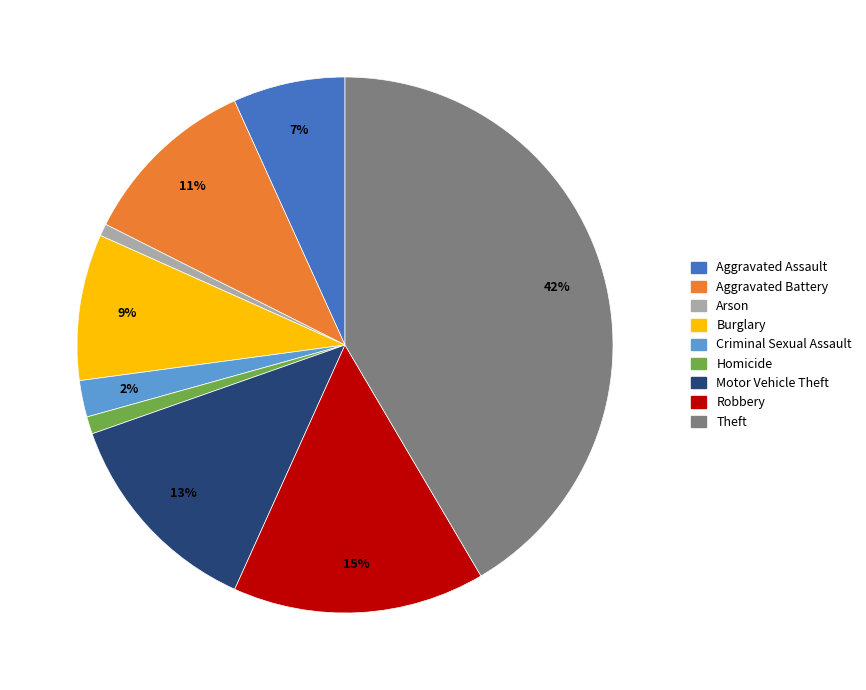

Between Aggravated Assault and Burglary, which is larger?

Burglary